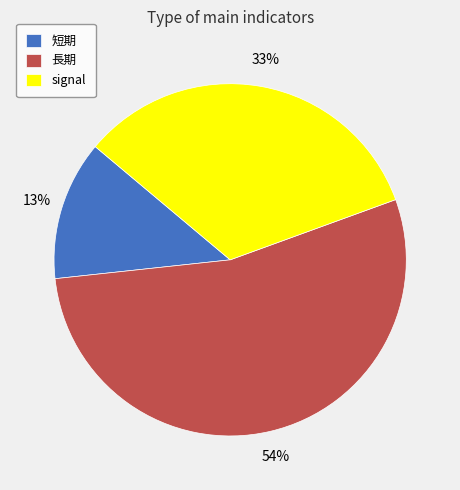

Which slice is the smallest?

短期